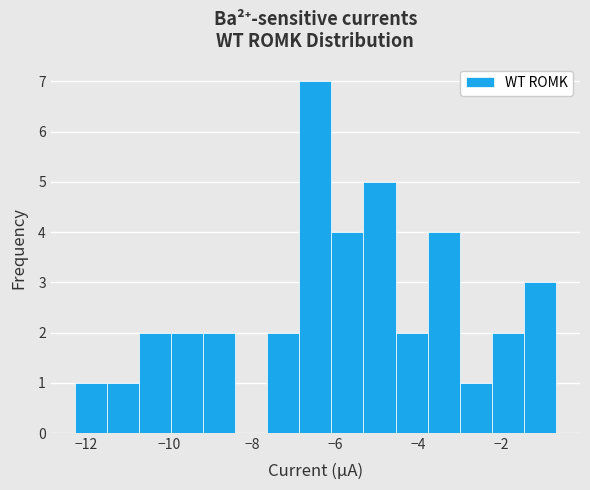

Around what value on the x-axis is the tallest bar? Give the approximate position of its centre, as read against the axis.

-6.4